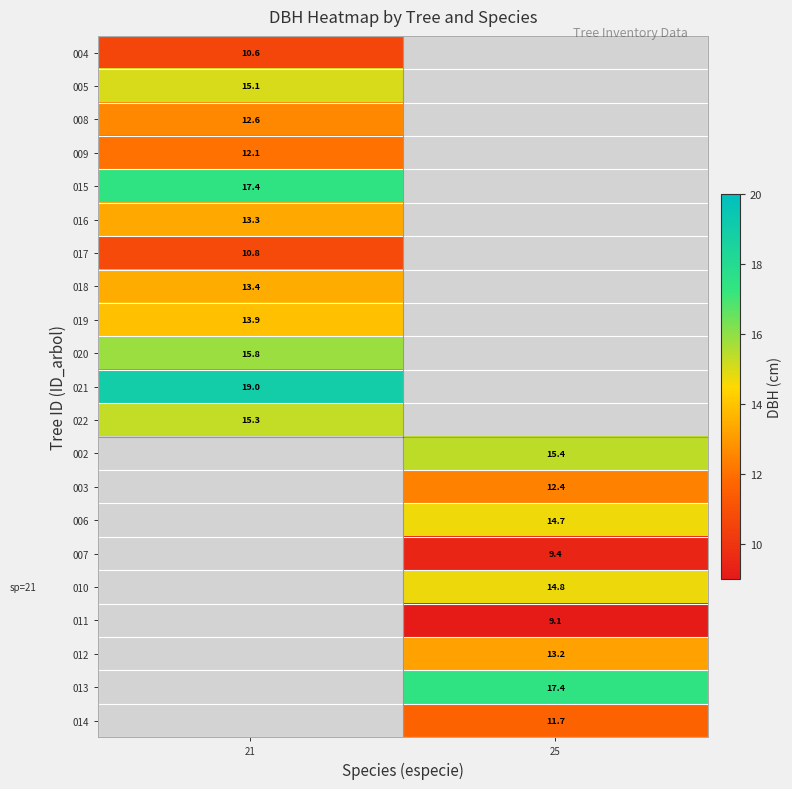

Is it true that 018 equals 13.4 at 21?

True